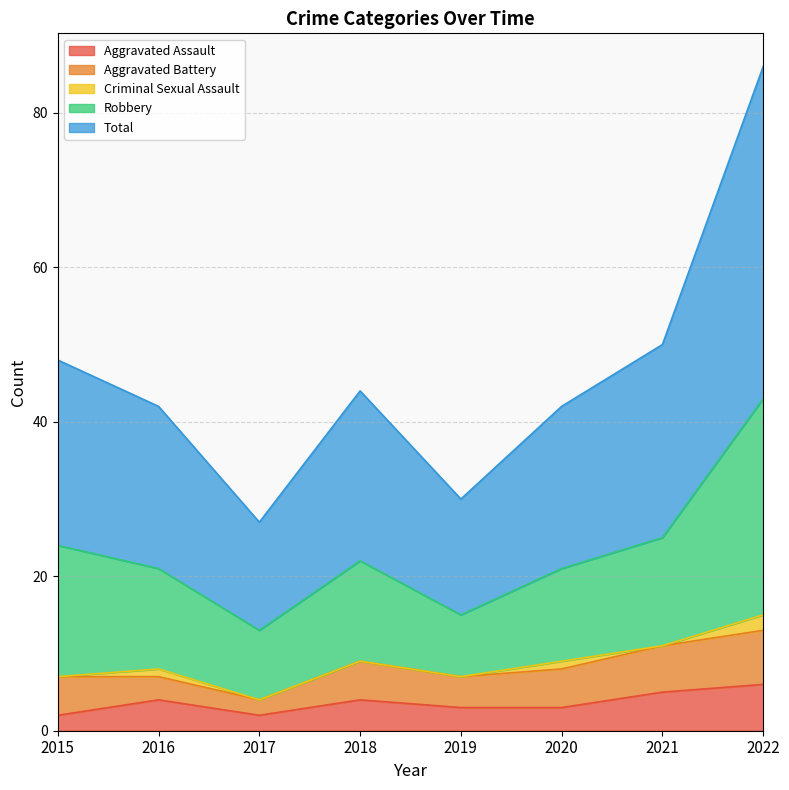

Rank the categories by Total value from highest to lowest.

2022, 2021, 2015, 2018, 2016, 2020, 2019, 2017